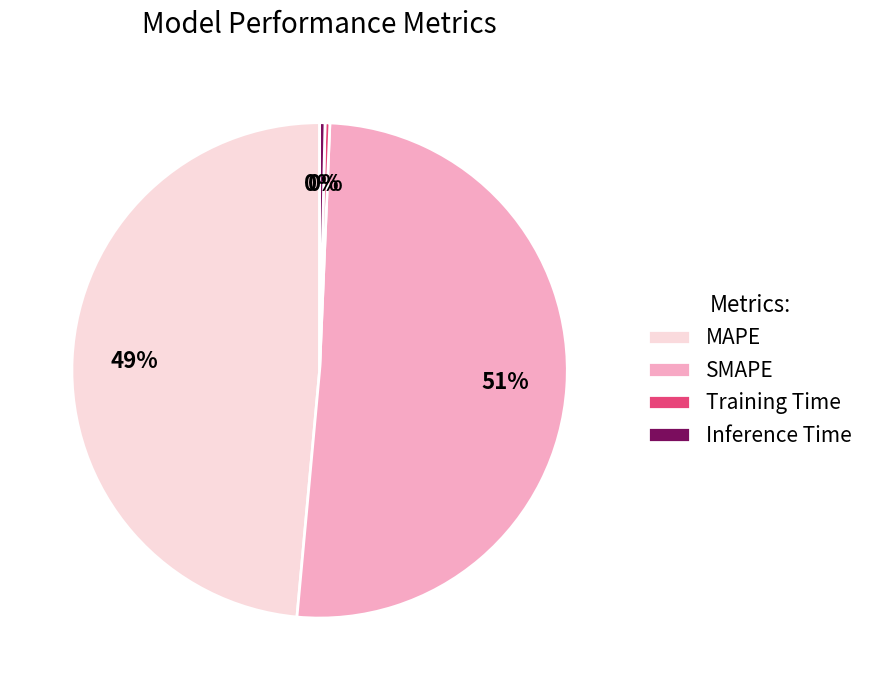

Which has a higher value, Training Time or SMAPE?

SMAPE